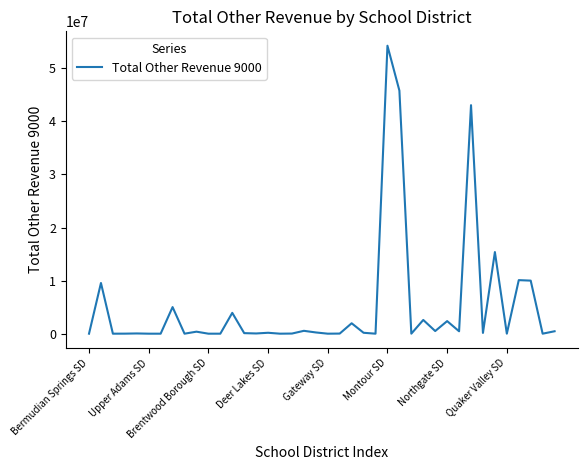

What is the difference between the maximum and minimum values?

54258753.0